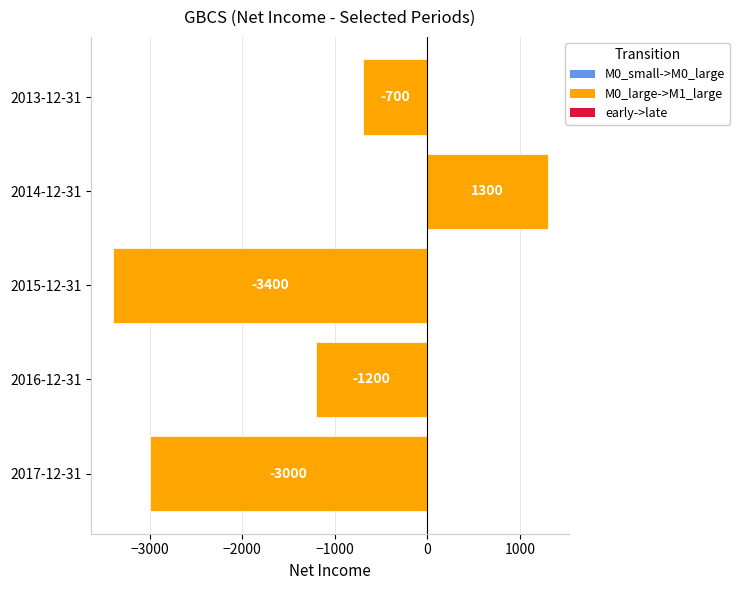

What is the difference between the values at 2014-12-31 and 2016-12-31?

2500